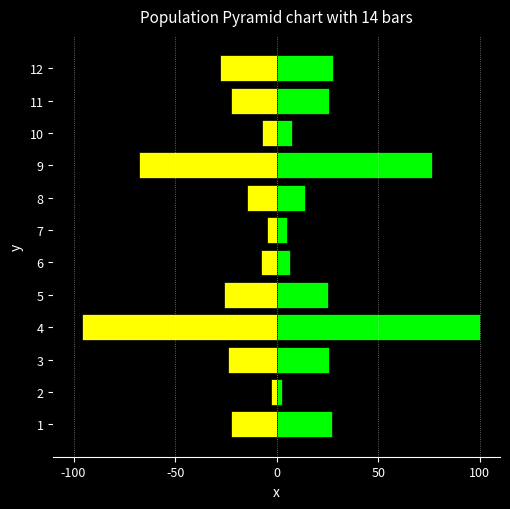

How many series are shown in this chart?

2